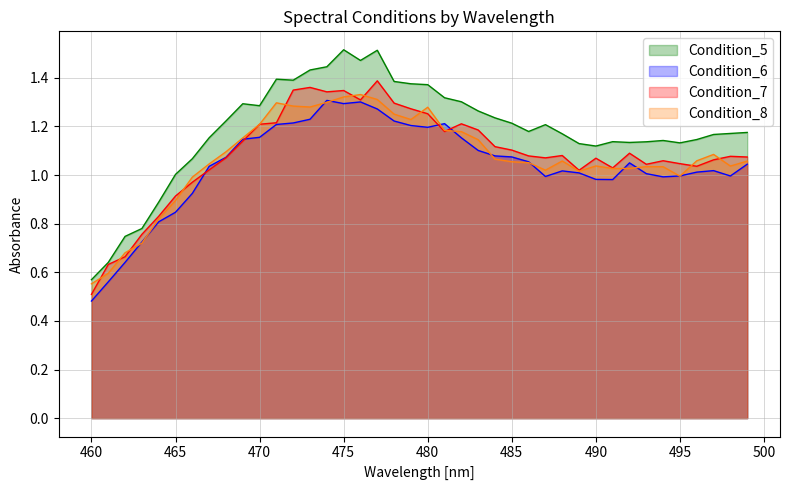

How many data points does each series have?

40